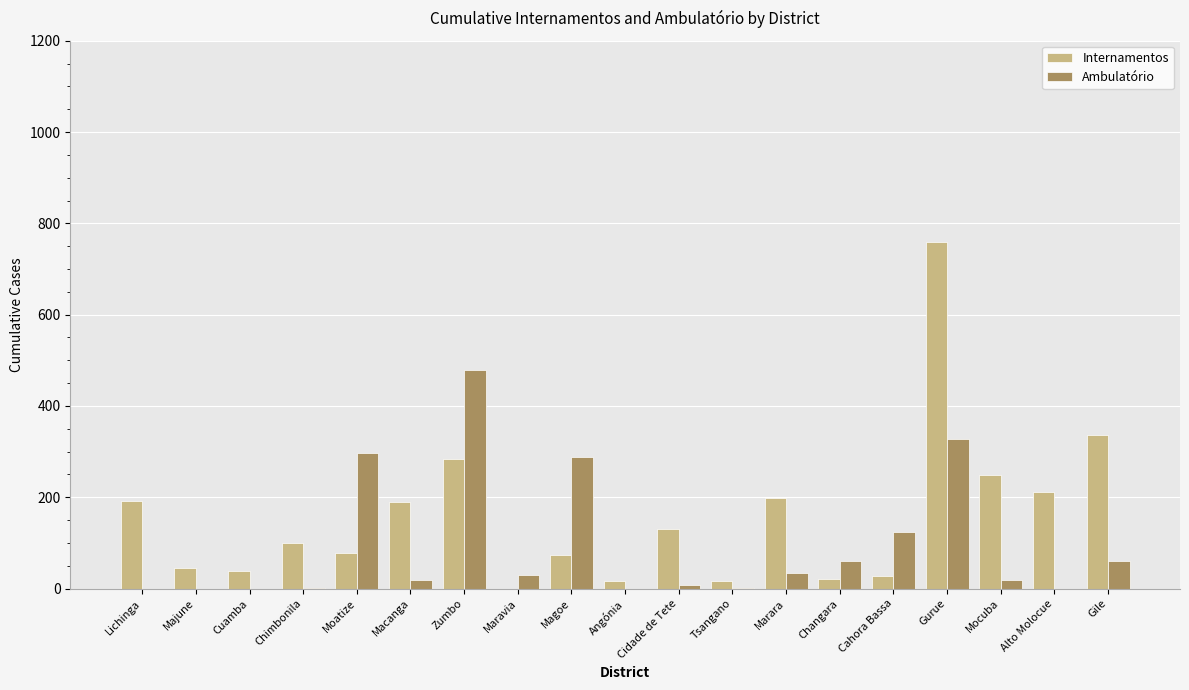

Which series has the widest spread of values?

Internamentos